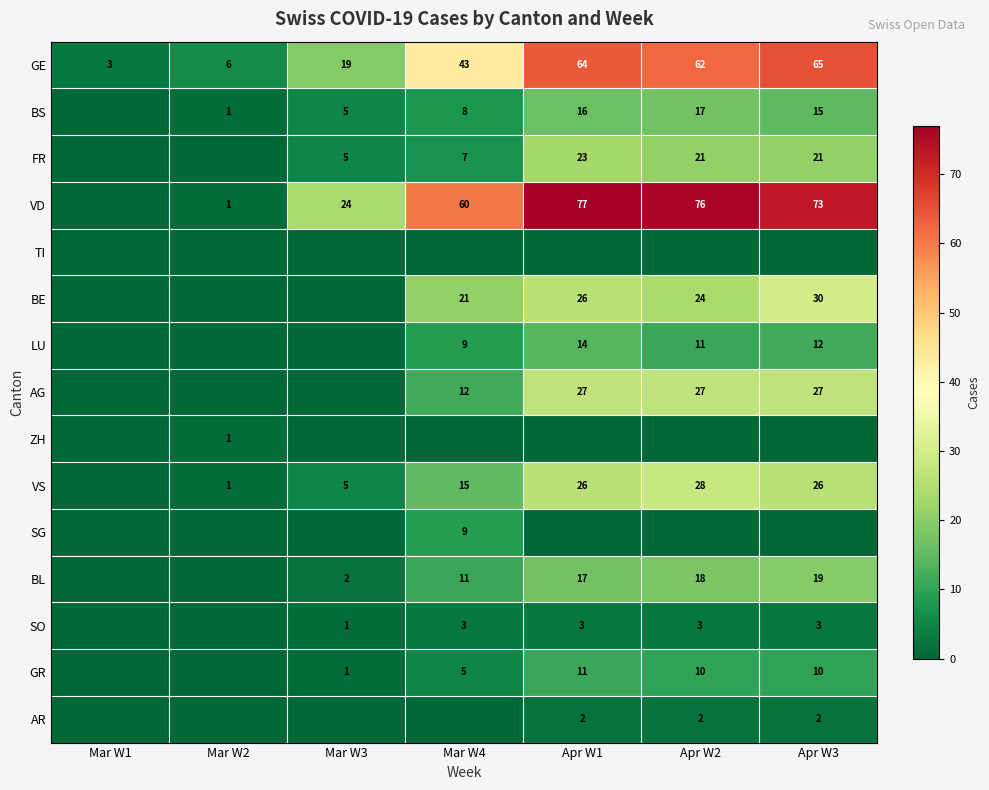

The AG series shows 6 at Apr W3. True or false?

False